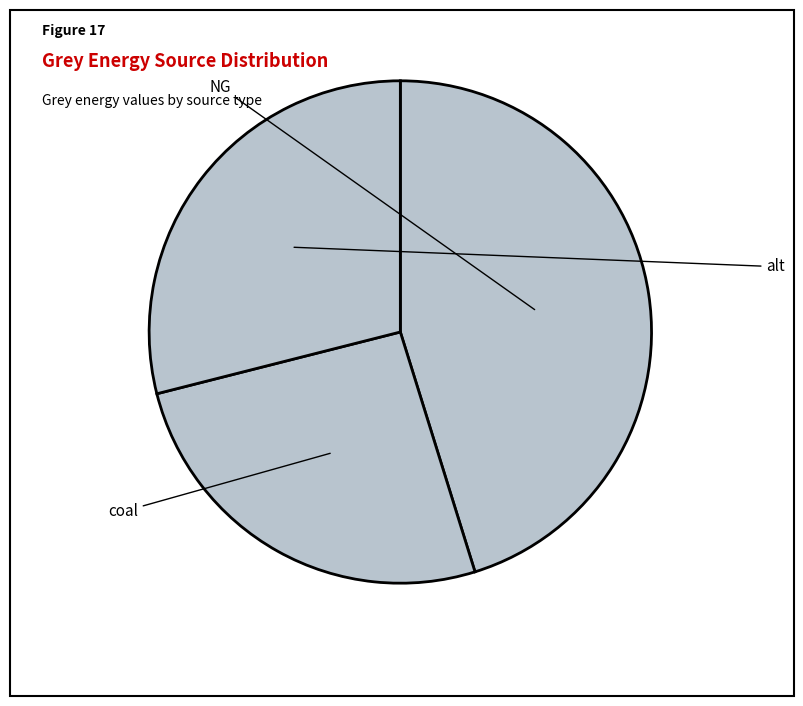

What percentage is the NG slice, to the nearest percent?

45%